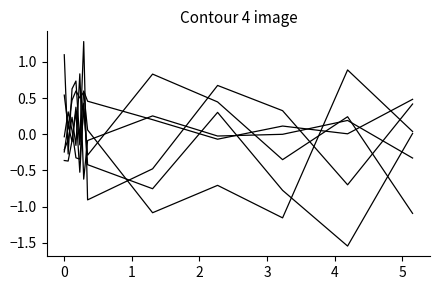

At which category is the sum across all series the highest?

4